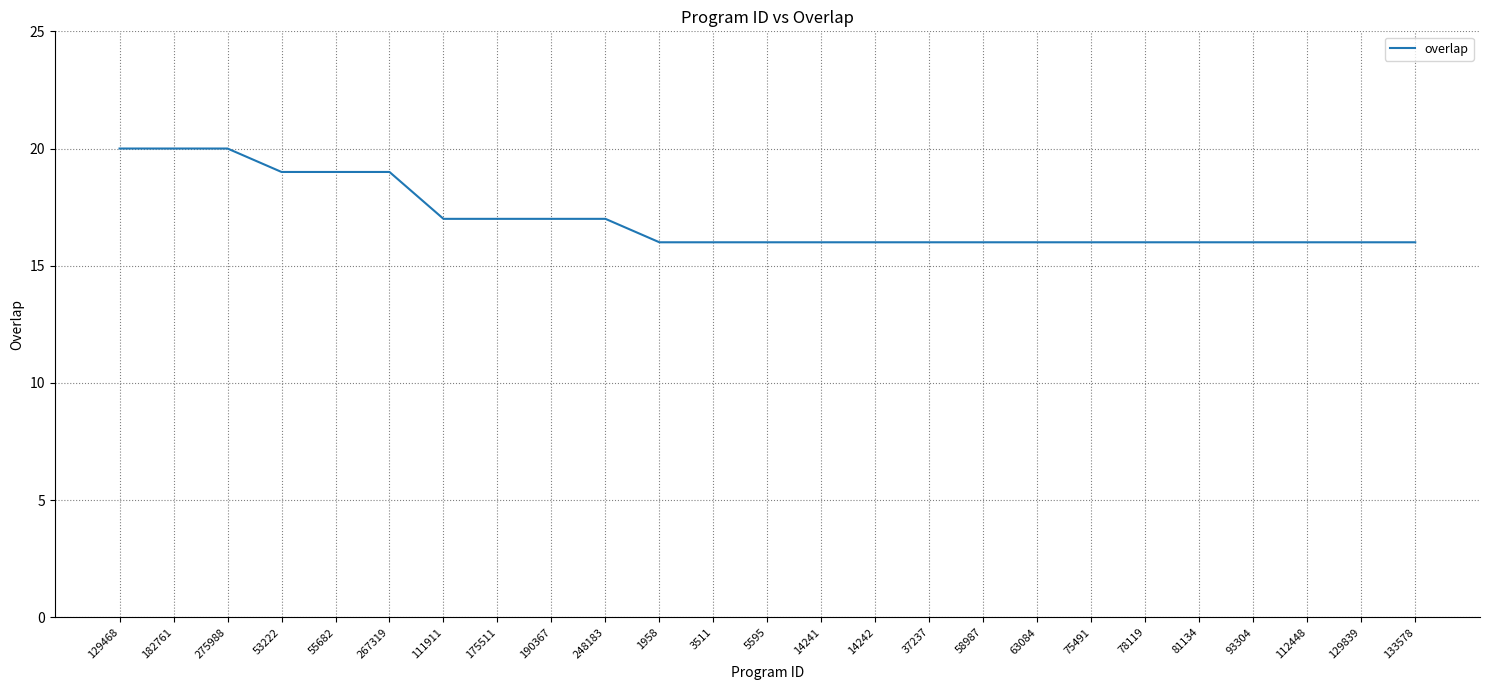

Reading left to right, extract all data points from this chart.

20	20	20	19	19	19	17	17	17	17	16	16	16	16	16	16	16	16	16	16	16	16	16	16	16